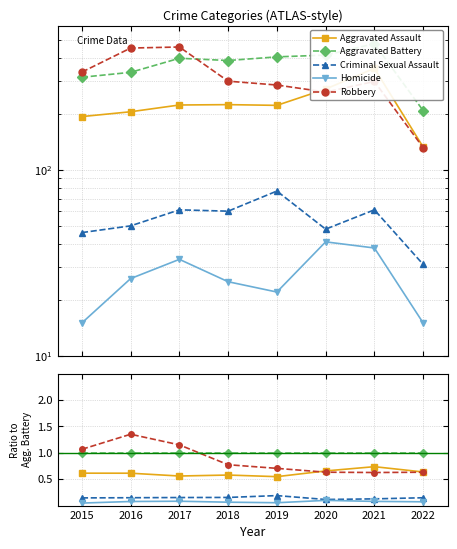

True or false: Criminal Sexual Assault and Robbery intersect in this chart.

False